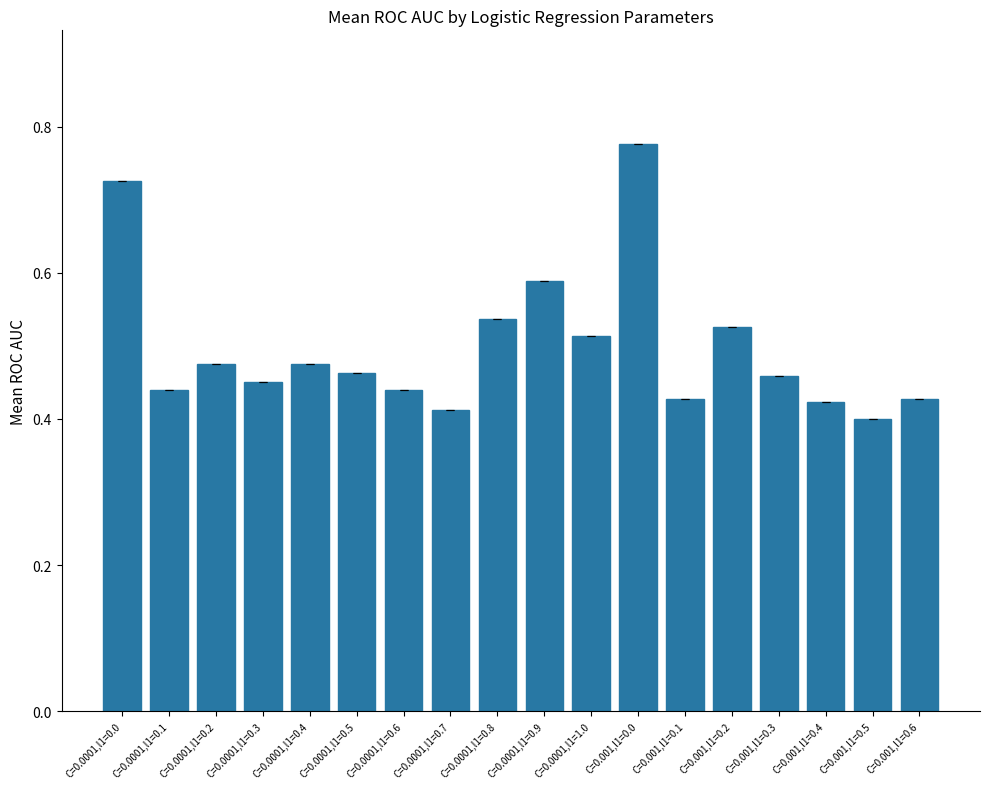

Which category has the highest value across all series?

C=0.001,l1=0.0